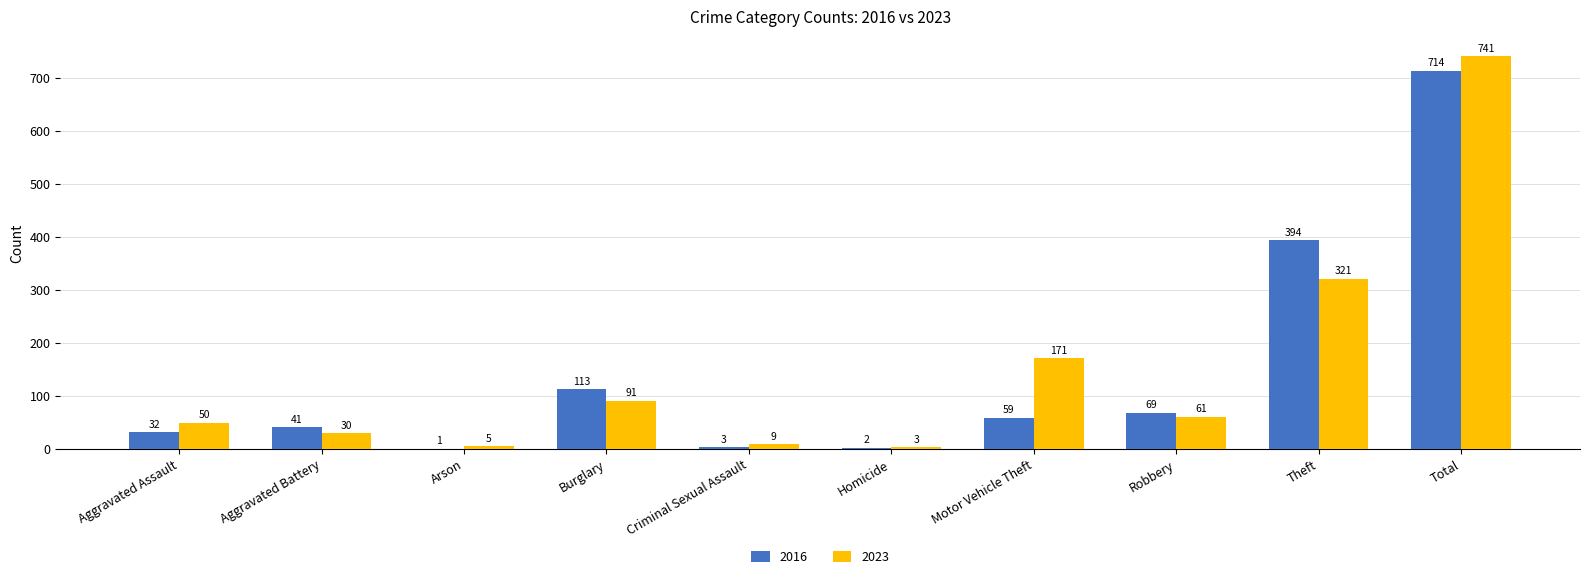

What is the total value across all series at Aggravated Battery?

71